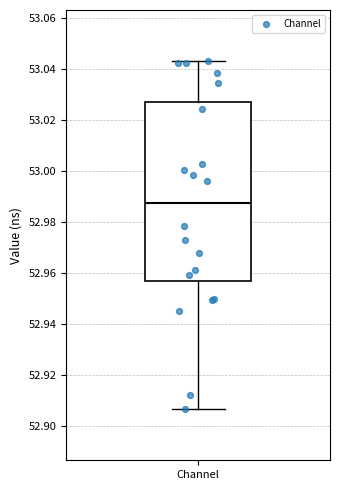

Read this box plot against the y-axis: the position of the median line, the range covered by the box, and the ends of both whiskers. The values are not printed on the chart, so give them approximately, as read against the axis.

median 52.988, box 52.956 to 53.026, whiskers 52.906 to 53.044